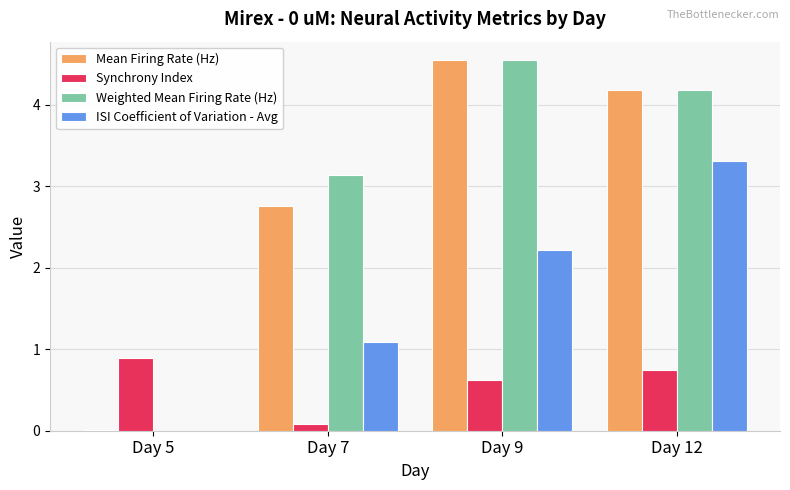

Where is Weighted Mean Firing Rate (Hz) nearest to the value 2?

Day 7